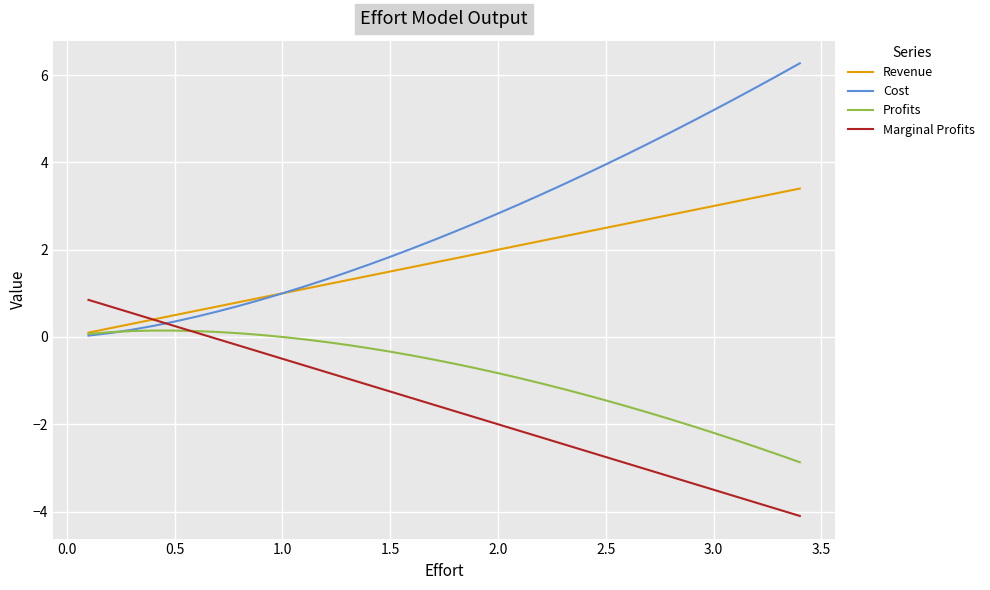

Which series has the largest total across all categories?

Cost